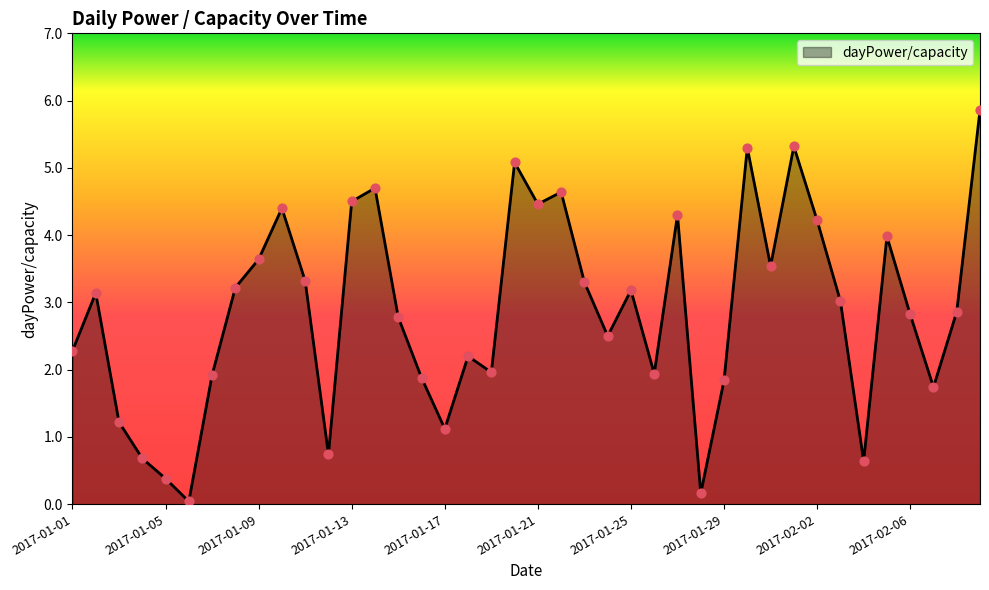

What is the greatest value displayed?

5.9